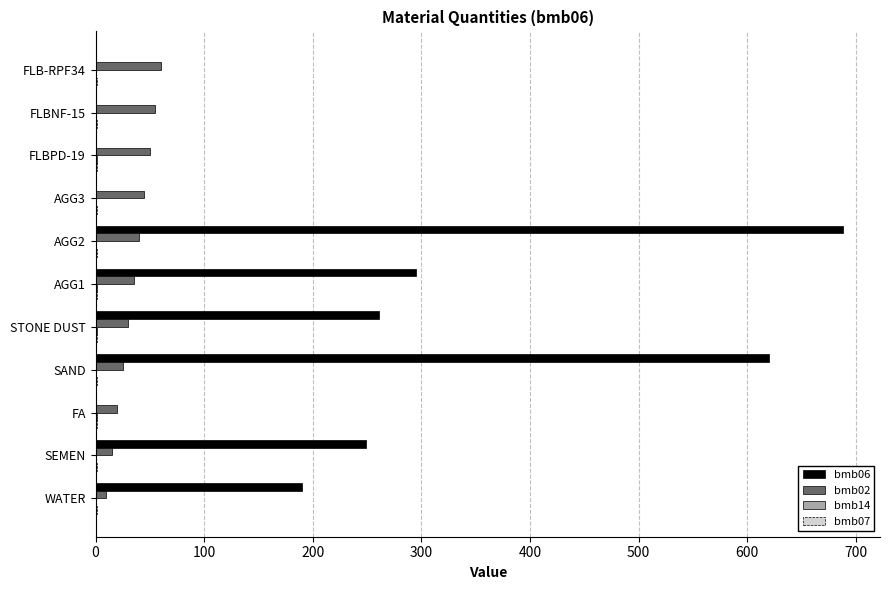

What is the maximum value shown in the chart?

688.0